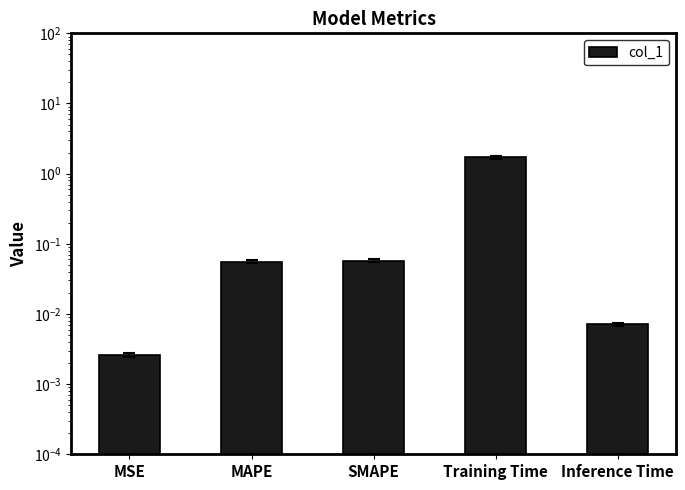

The value at SMAPE is 0.1. True or false?

True